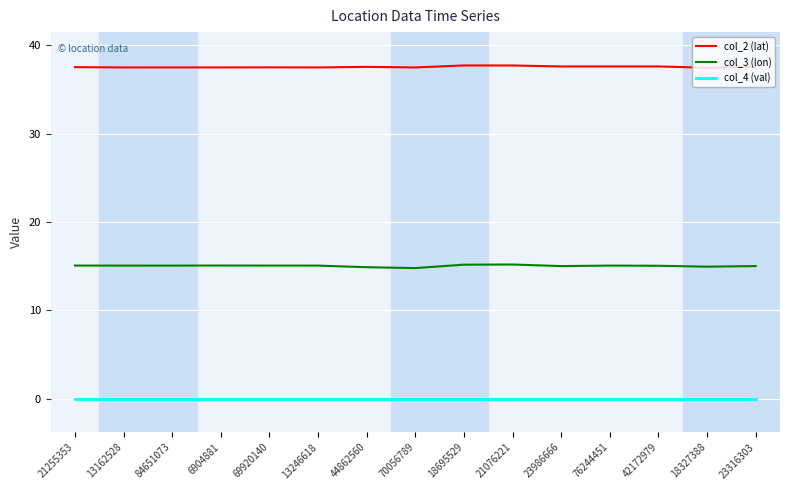

True or false: col_3 (lon) and col_4 (val) cross at least once.

False